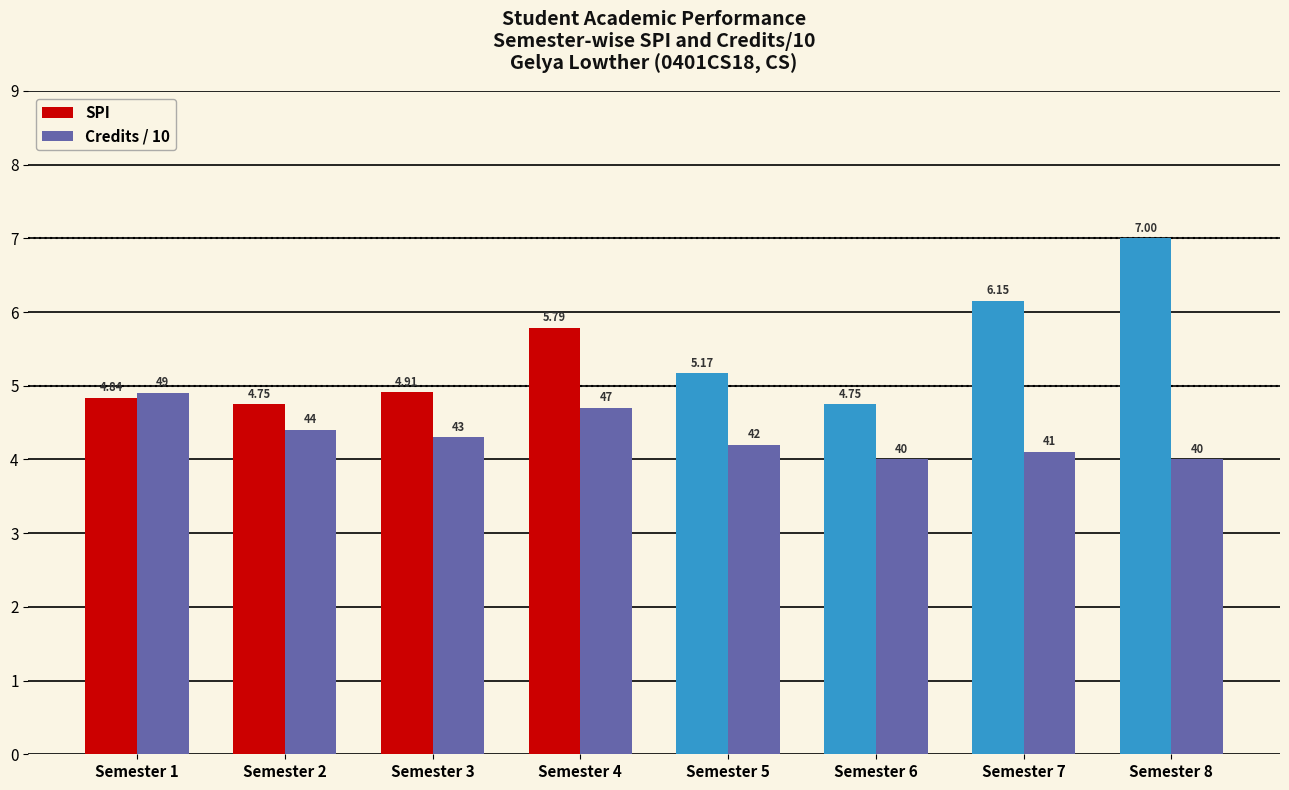

Which category has the highest value in the Credits / 10 series?

Semester 1